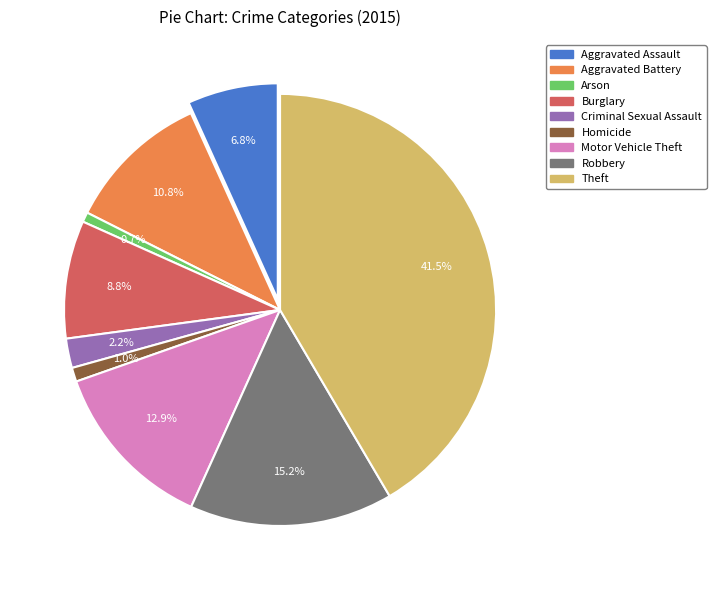

Does Motor Vehicle Theft account for over 50% of the chart?

No